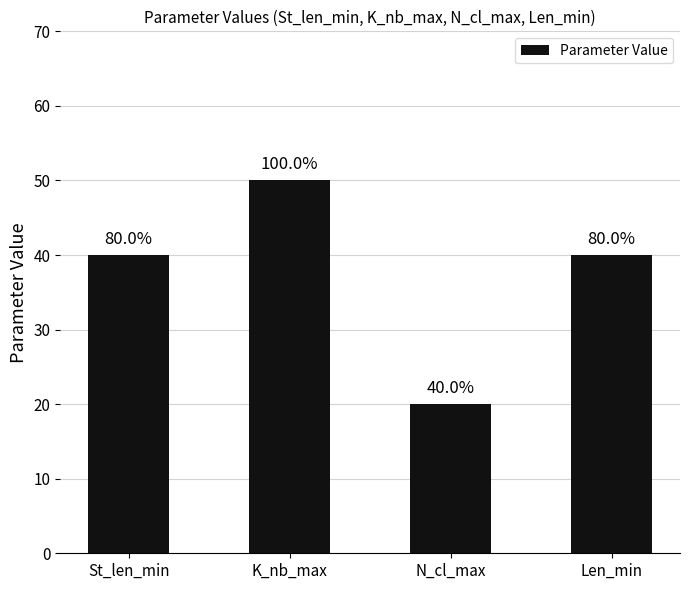

The chart shows a value of 50 at K_nb_max. True or false?

True